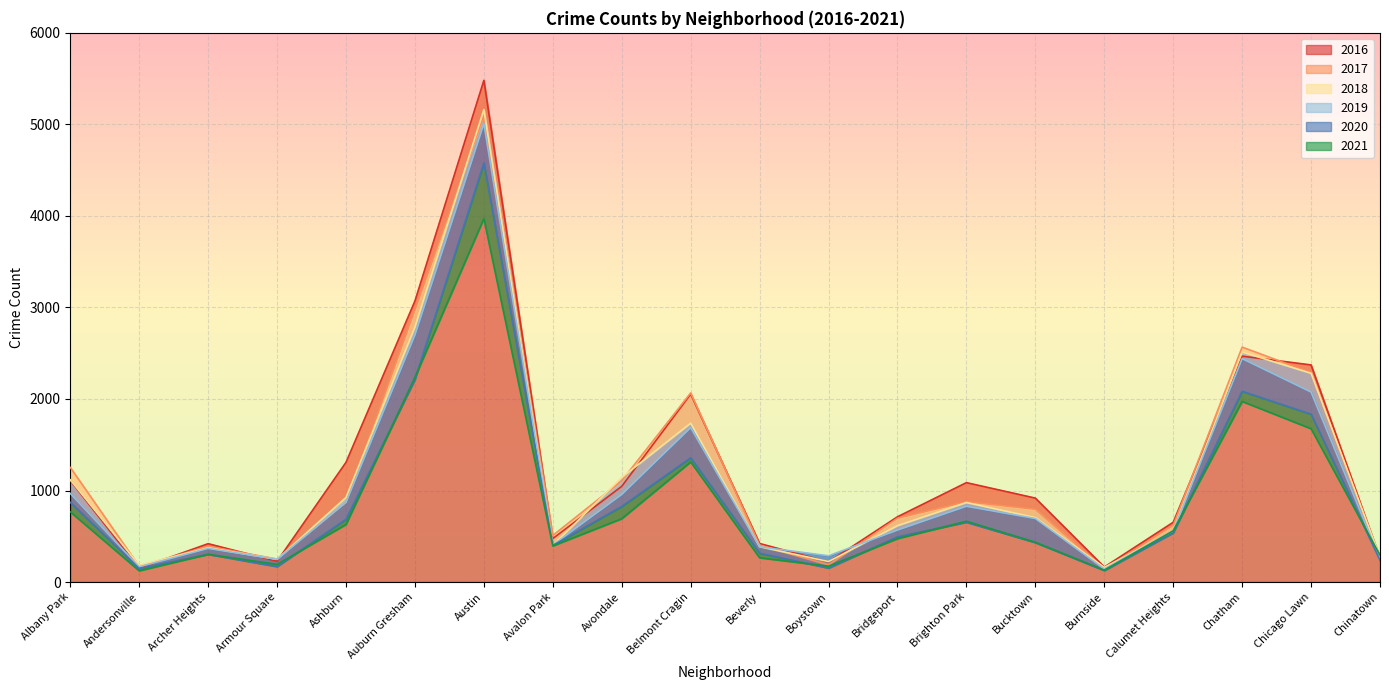

True or false: 2017 has a value of 1252 at Albany Park.

True